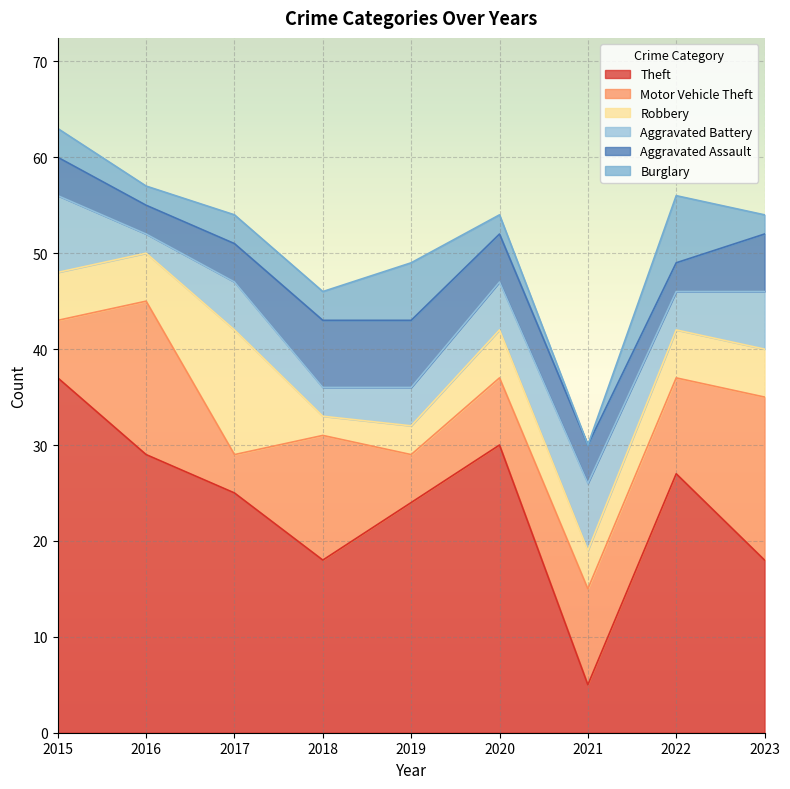

What is the total value across all series at 2015?

63